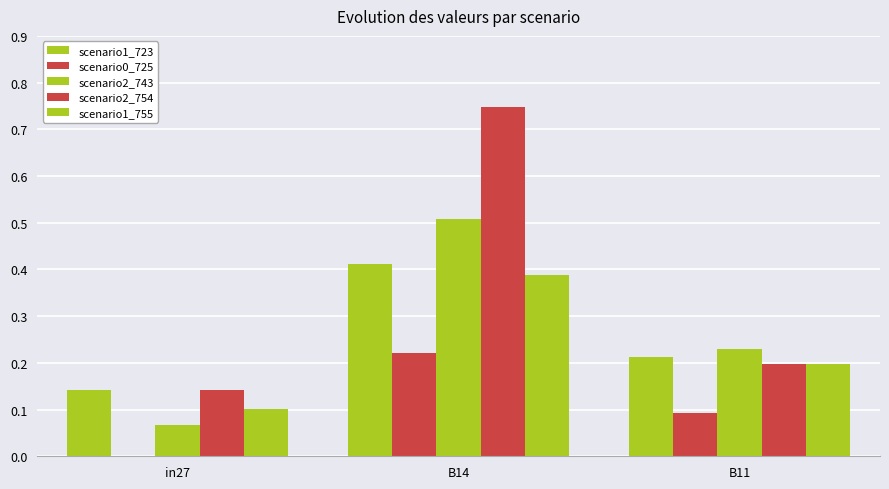

How many groups of bars are there?

3